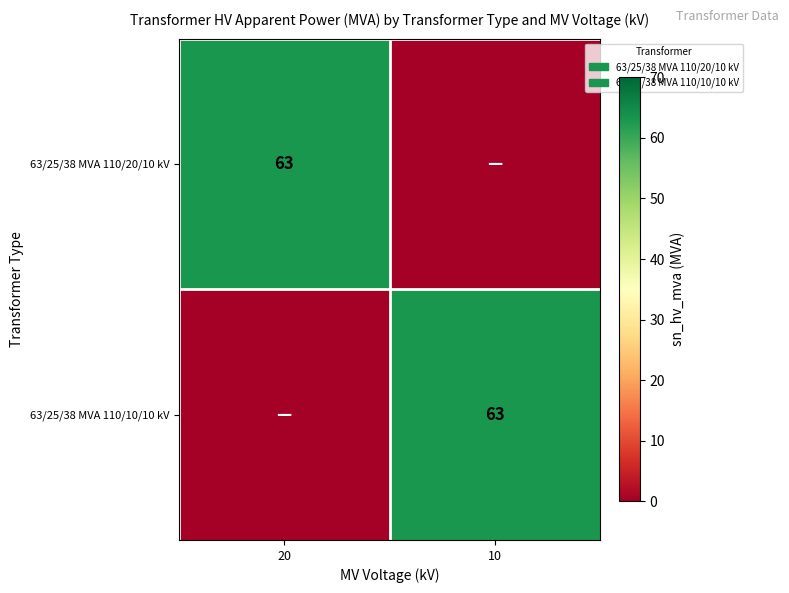

The value of 63/25/38 MVA 110/20/10 kV at 20 is 103. True or false?

False